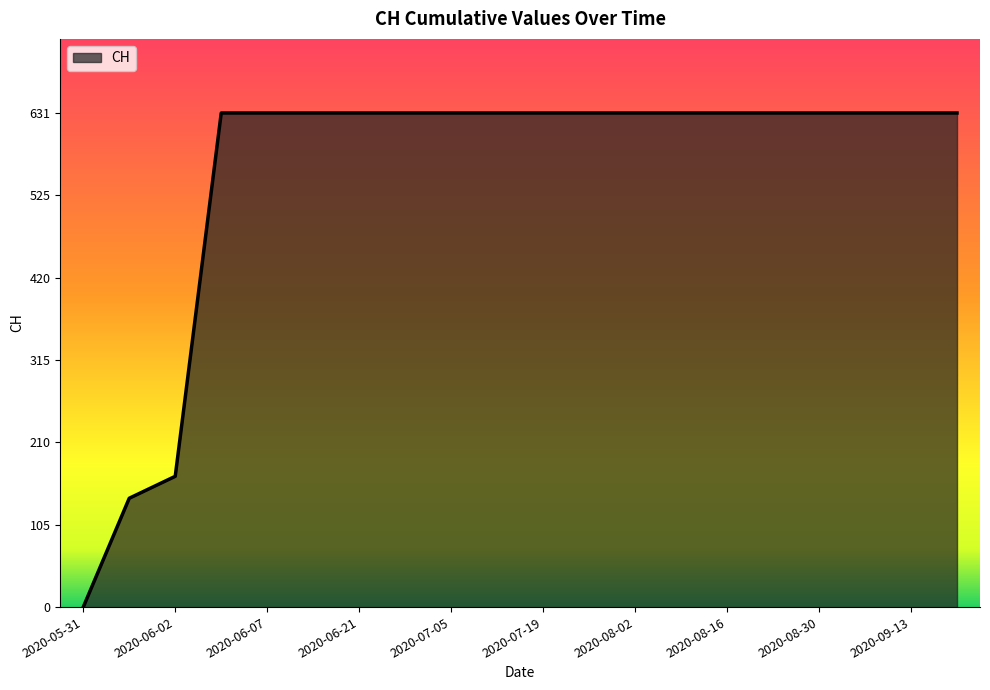

What is the difference between the maximum and minimum values?

631